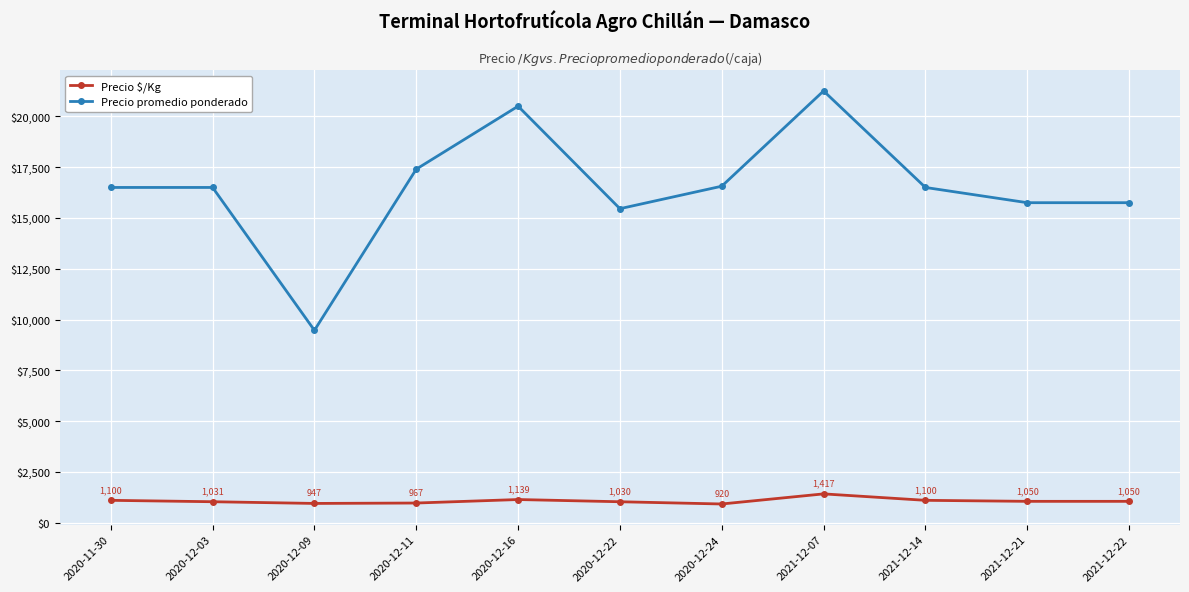

Where is Precio $/Kg nearest to the value 1168?

2020-12-16